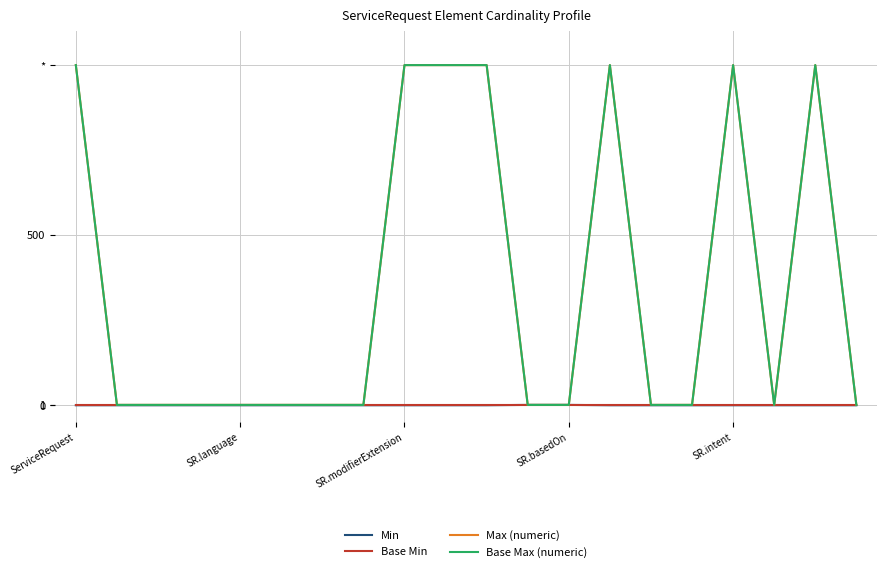

Does the chart have visible grid lines?

Yes